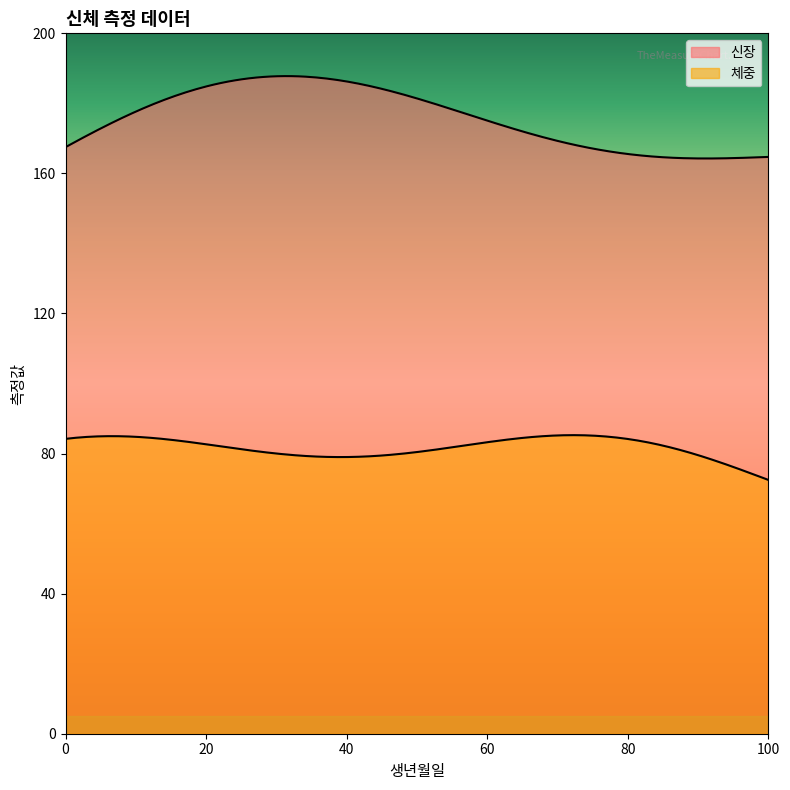

What is the average value of the 체중 series?

81